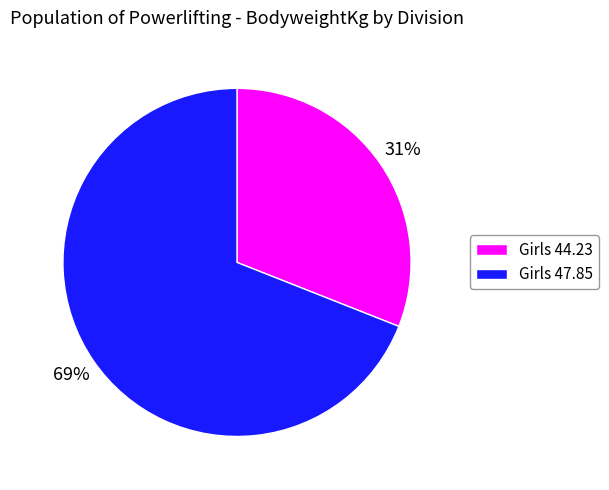

True or false: Girls 47.85 accounts for 76% of the total.

False